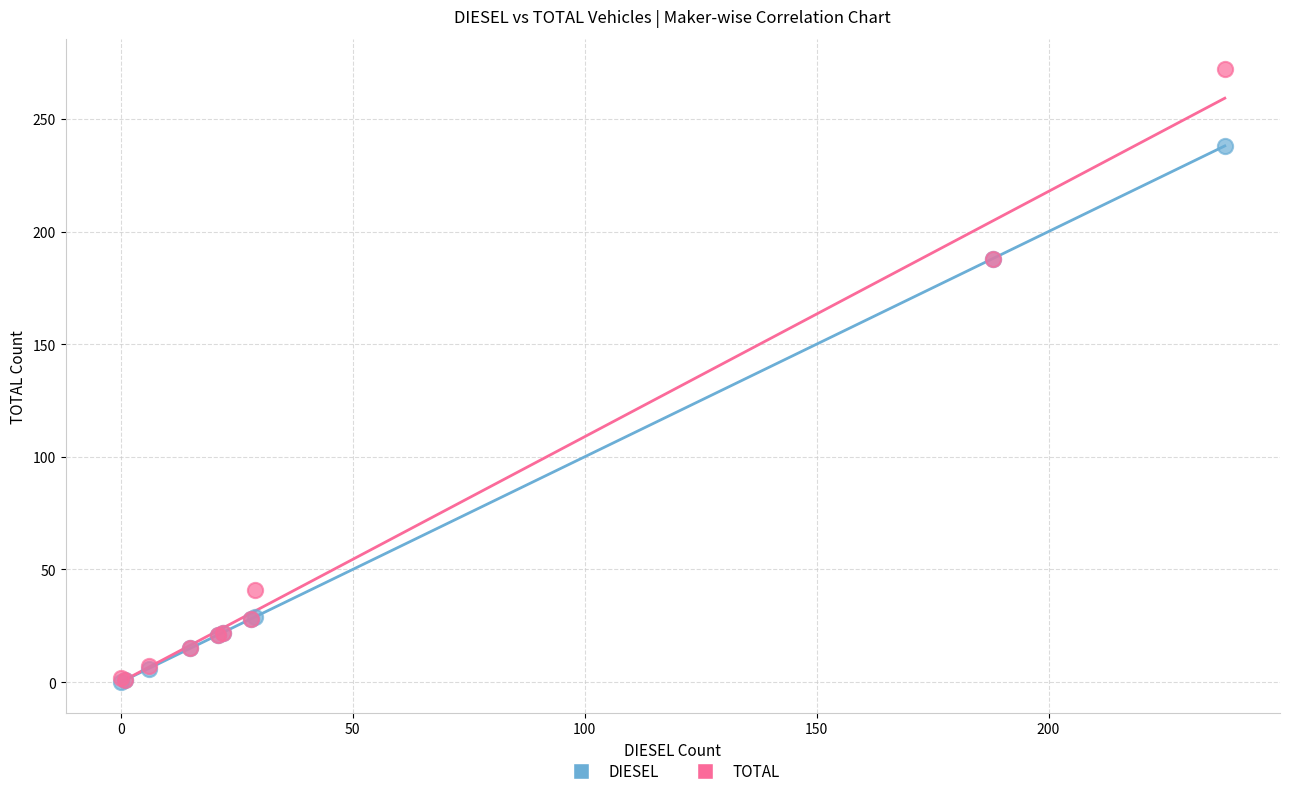

What are all the series names shown in the legend?

DIESEL, TOTAL